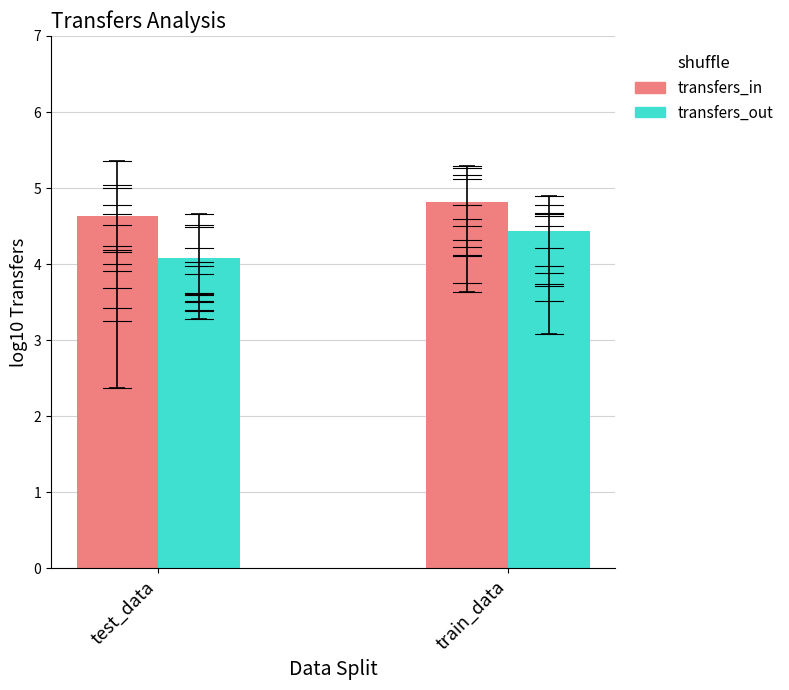

Between test_data and train_data, which series saw the biggest shift?

transfers_out